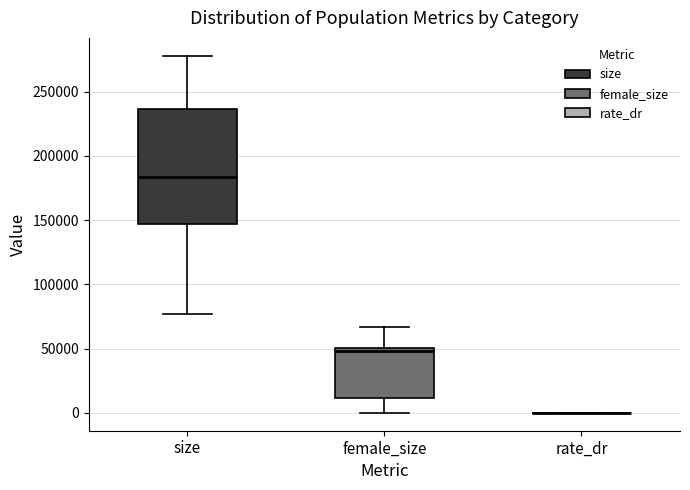

Reading left to right, transcribe this box plot: for each box, give where its median line is, the range the box spans, and where its two whiskers end, as read against the y-axis. The values are not printed on the chart, so give them approximately, as read against the axis.

size: median 185000, box 145000 to 235000, whiskers 75000 to 280000
female_size: median 50000 (just below the box's upper edge), box 10000 to 50000, whiskers 0 to 65000
rate_dr: box collapsed to a line at 0, whiskers 0 to 0